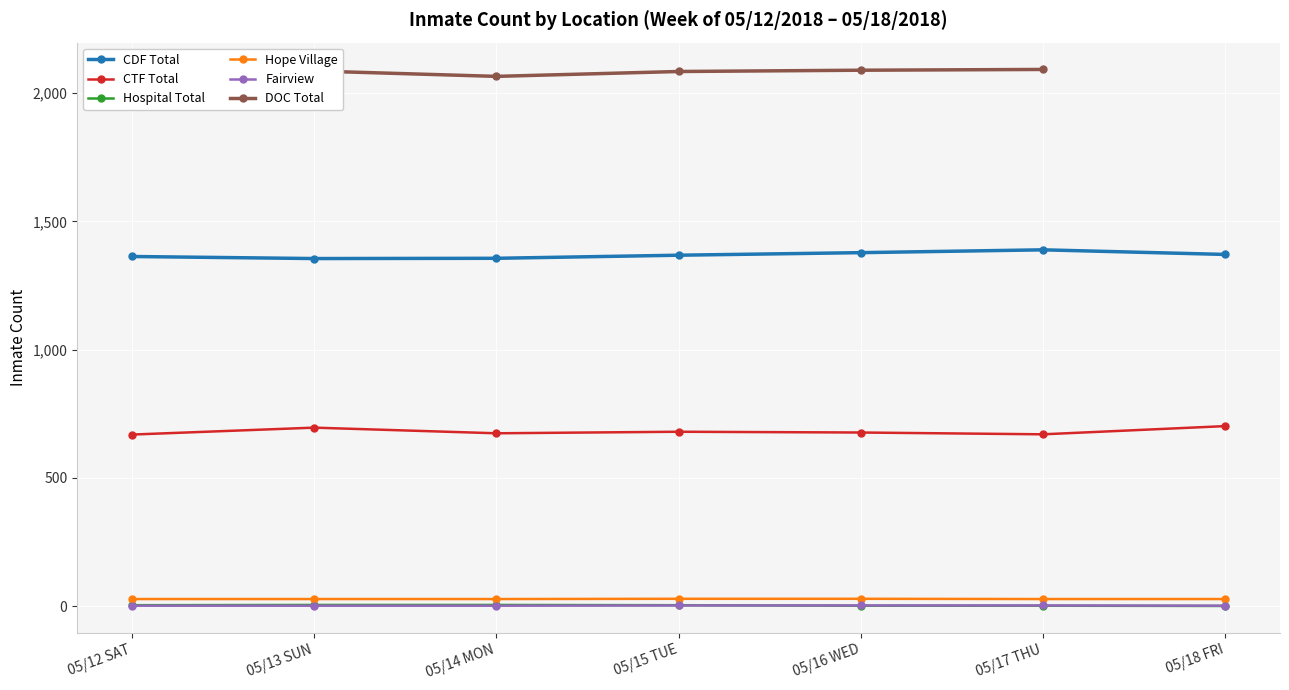

What is the label of the 5th point from the left?

05/16 WED